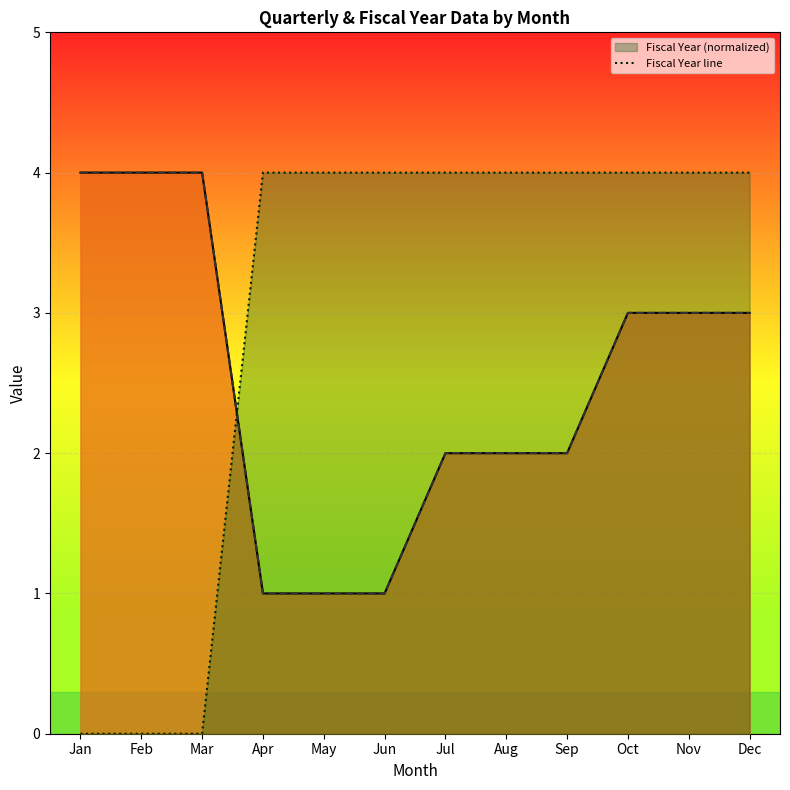

Rank the categories by value from lowest to highest.

Jan, Feb, Mar, Apr, May, Jun, Jul, Aug, Sep, Oct, Nov, Dec